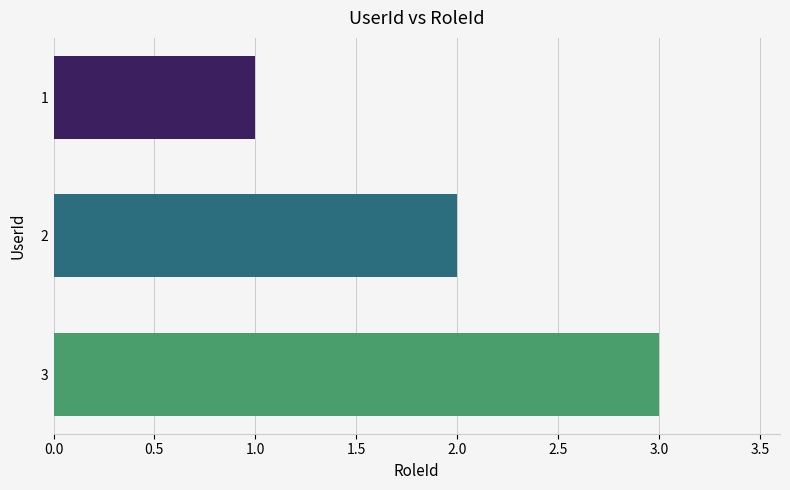

How many series are shown in this chart?

1